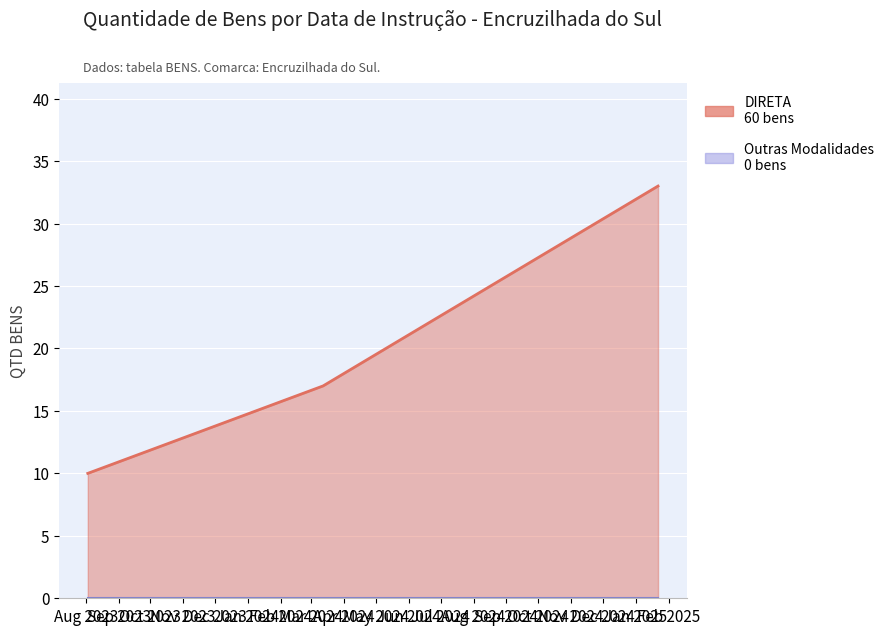

The Outras Modalidades series shows 0 at Oct 2023. True or false?

True